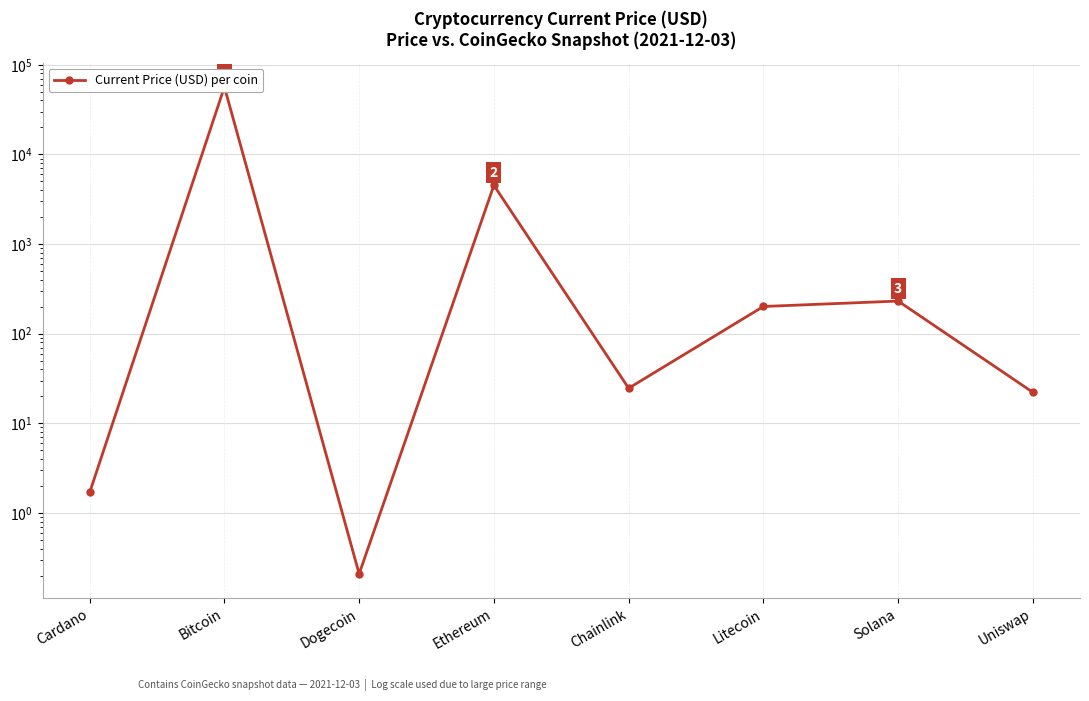

What position from the right is Uniswap?

1